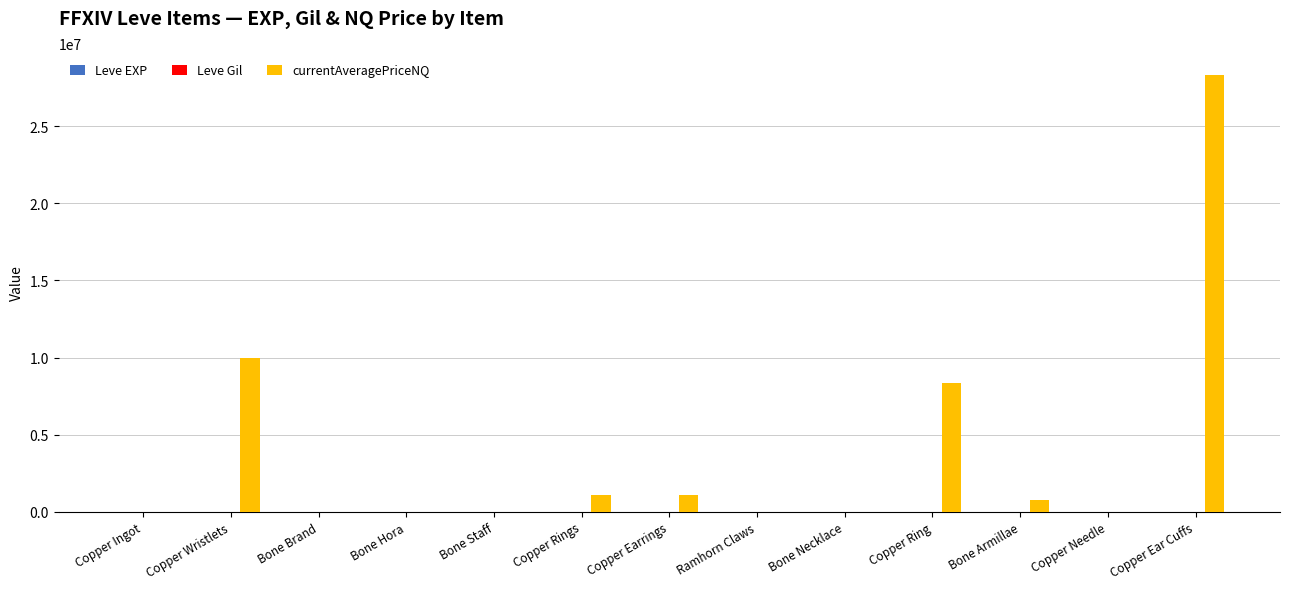

Which series has the largest total across all categories?

currentAveragePriceNQ